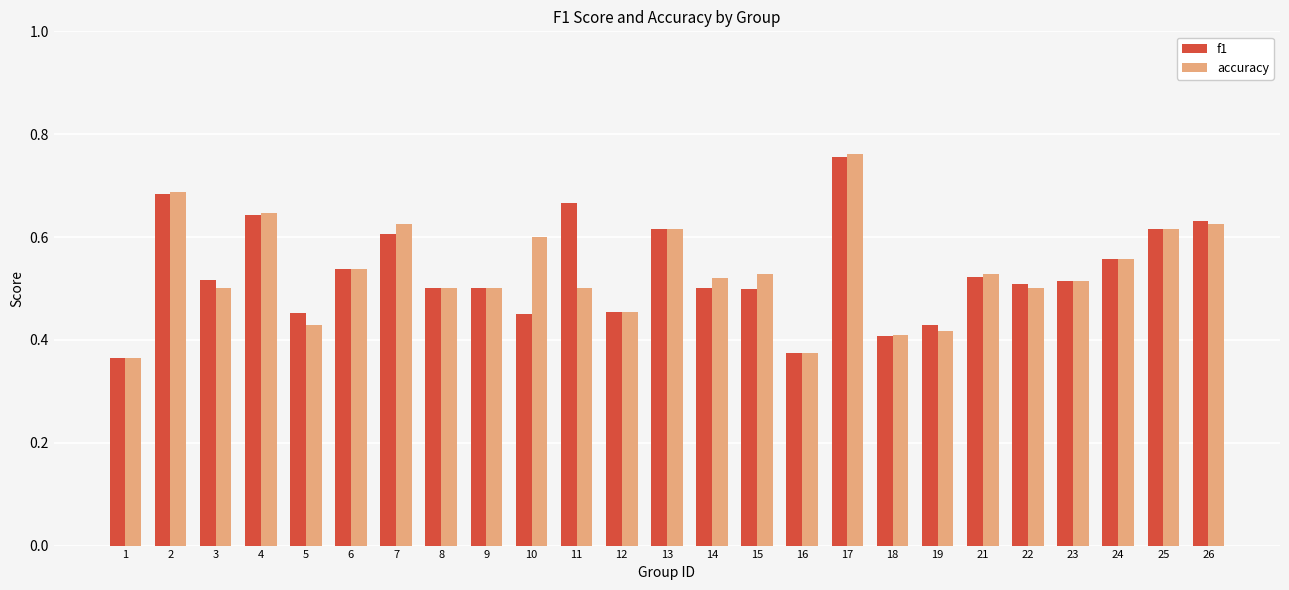

The accuracy series shows 1.0 at 25. True or false?

False